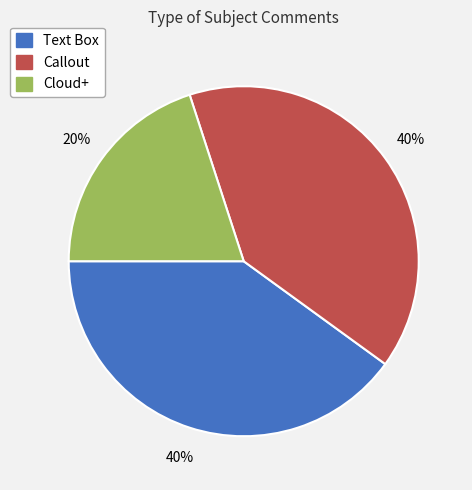

Is there any slice that represents more than half of the pie?

No